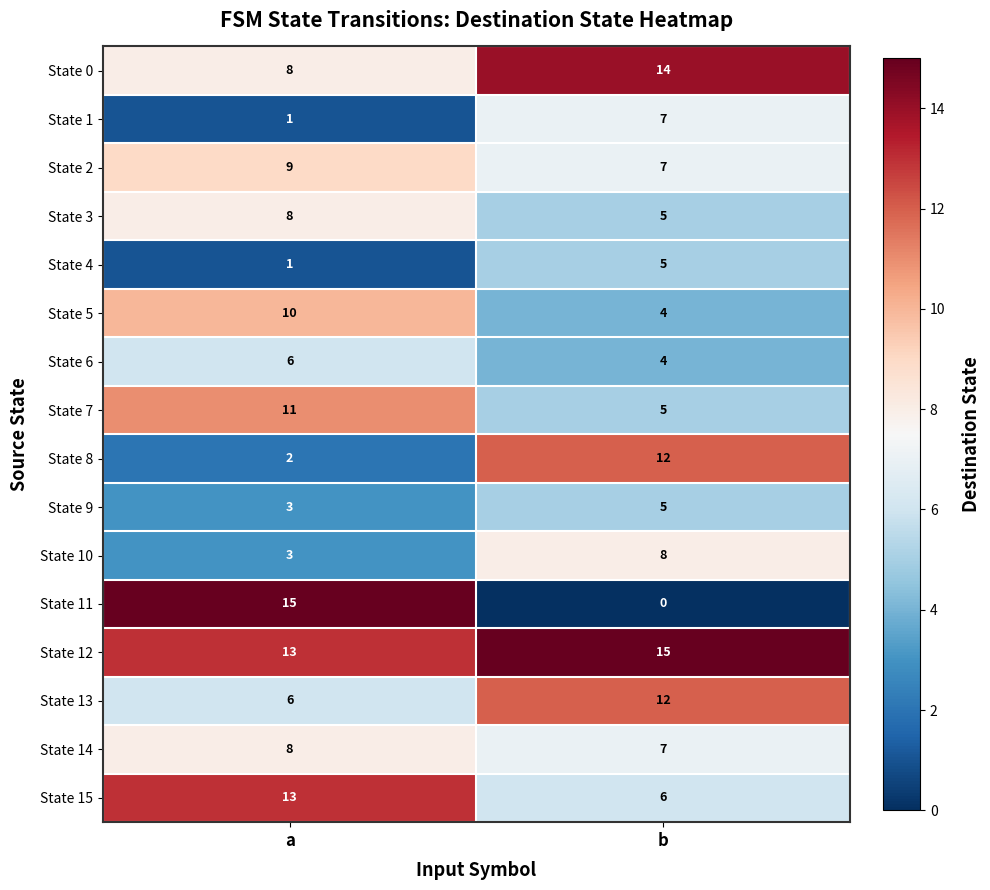

True or false: State 4 has a value of 5 at b.

True